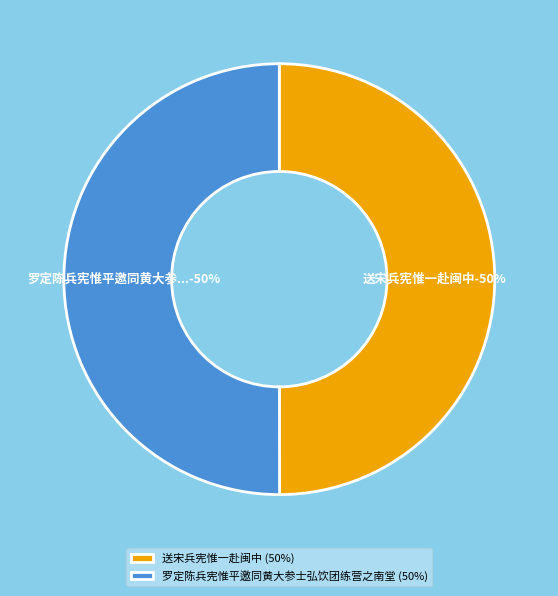

What is the majority slice?

罗定陈兵宪惟平邀同黄大参士弘饮团练营之南堂